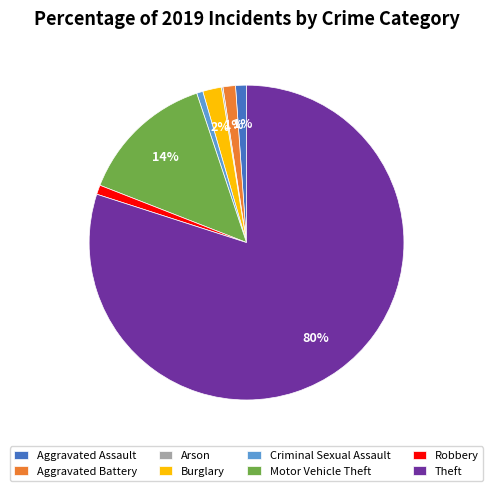

To the nearest percent, what is the difference between the Aggravated Battery and Motor Vehicle Theft slice percentages?

13%